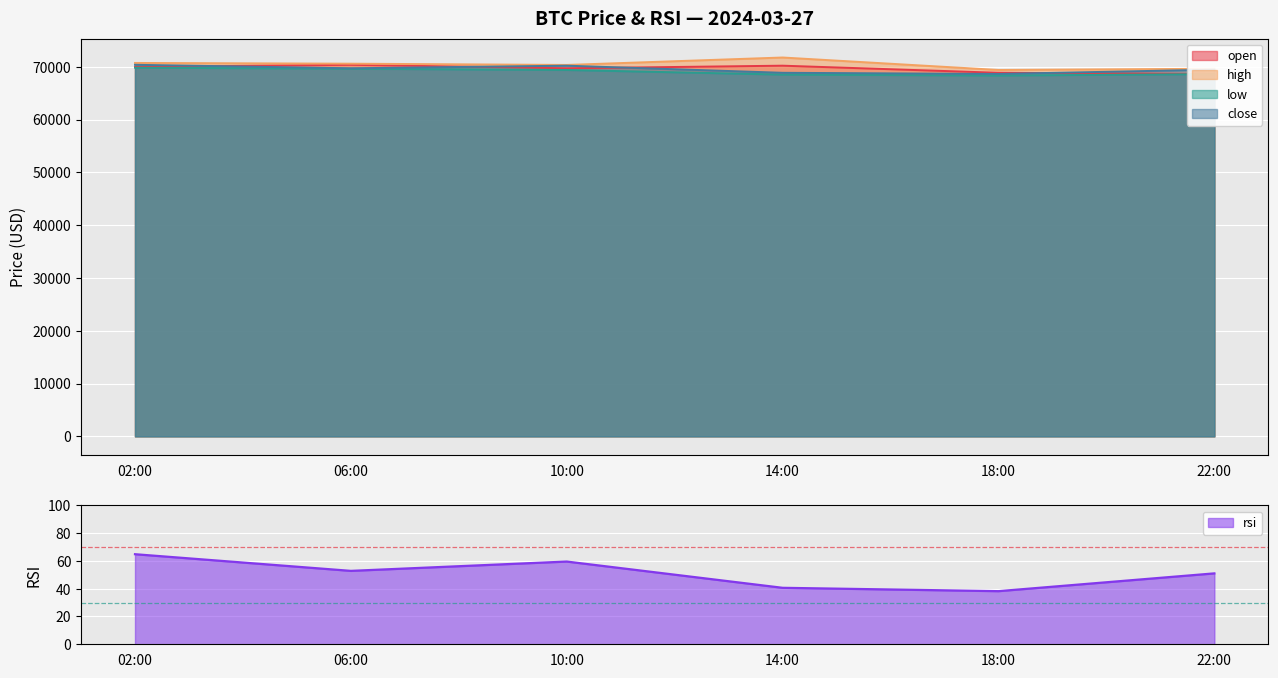

Rank the series at 18:00 from lowest to highest value.

rsi, low, close, open, high